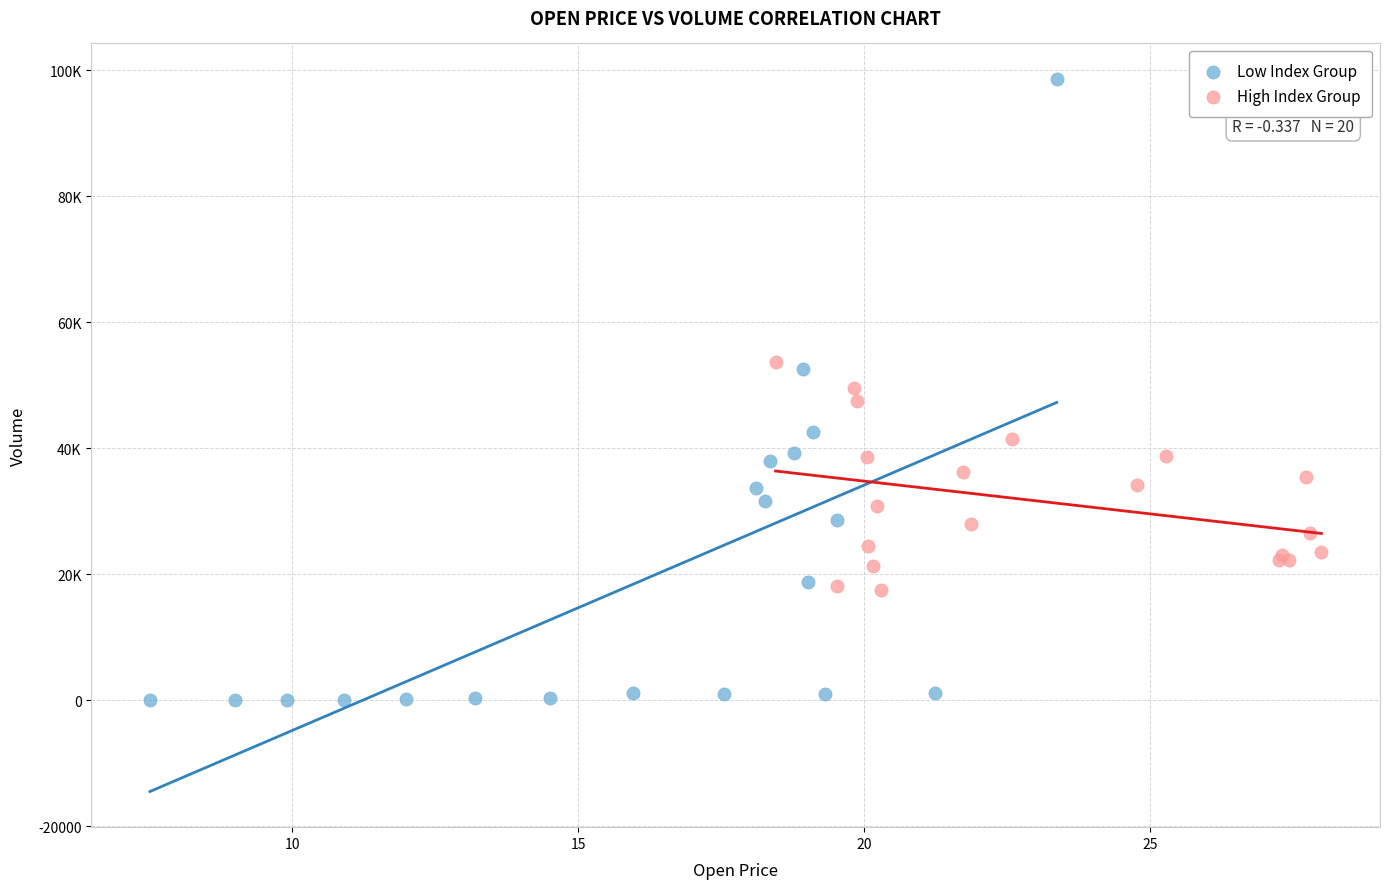

Which series reaches the maximum Y coordinate?

Low Index Group